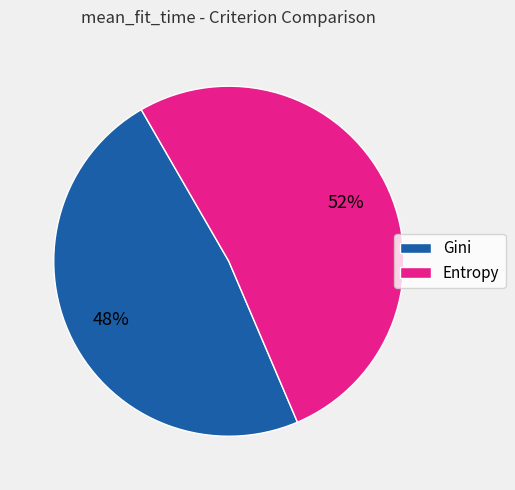

The Entropy slice represents 64% of the pie. True or false?

False